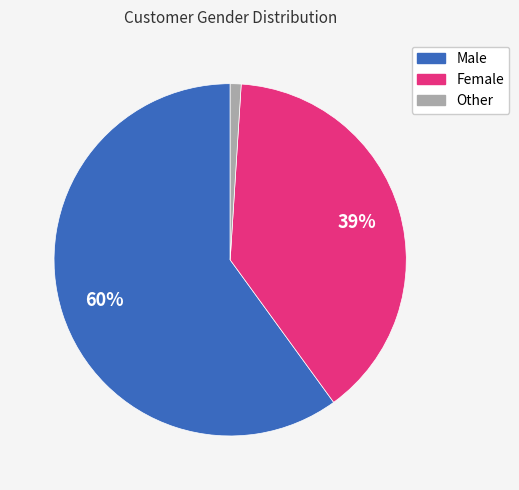

How many slices are in this pie chart?

3